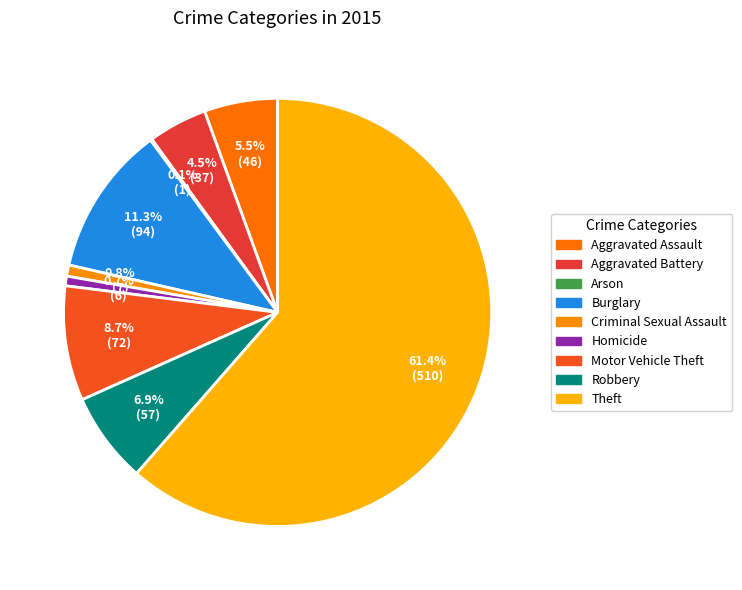

What is the change in value from Arson to Theft?

+509